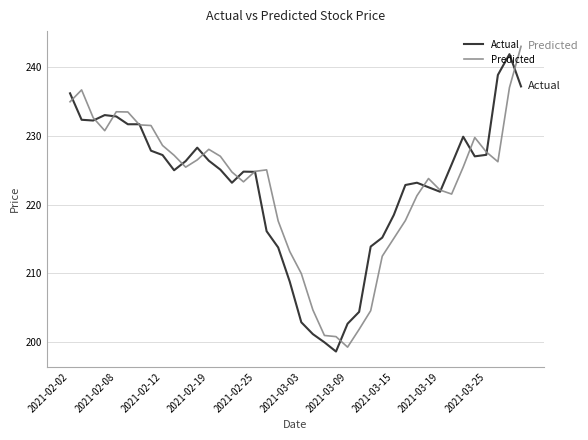

After their last crossing, which series has the higher values: Predicted or Actual?

Predicted